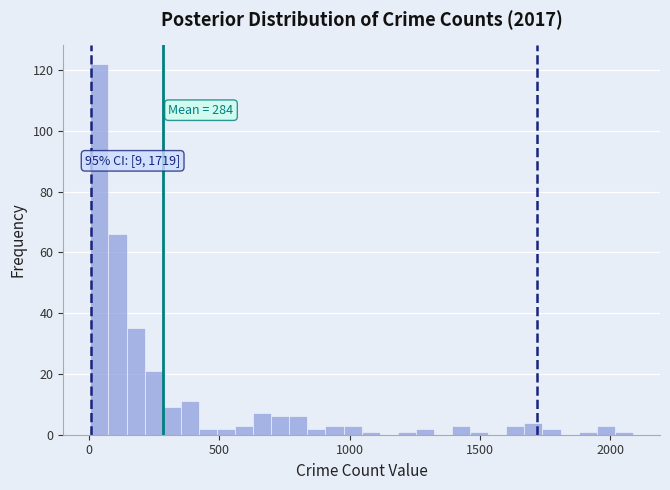

Around what value on the x-axis is the tallest bar? Give the approximate position of its centre, as read against the axis.

50